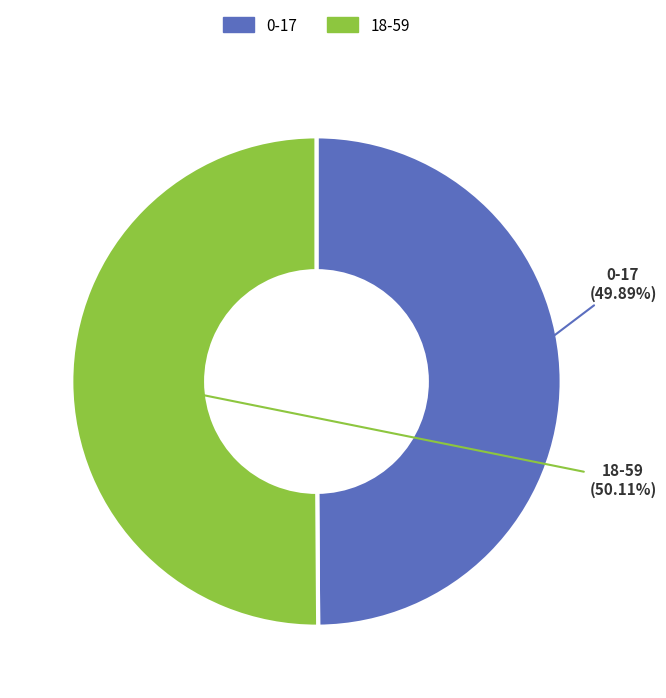

Is the sum of 18-59 and 0-17 greater than half?

Yes